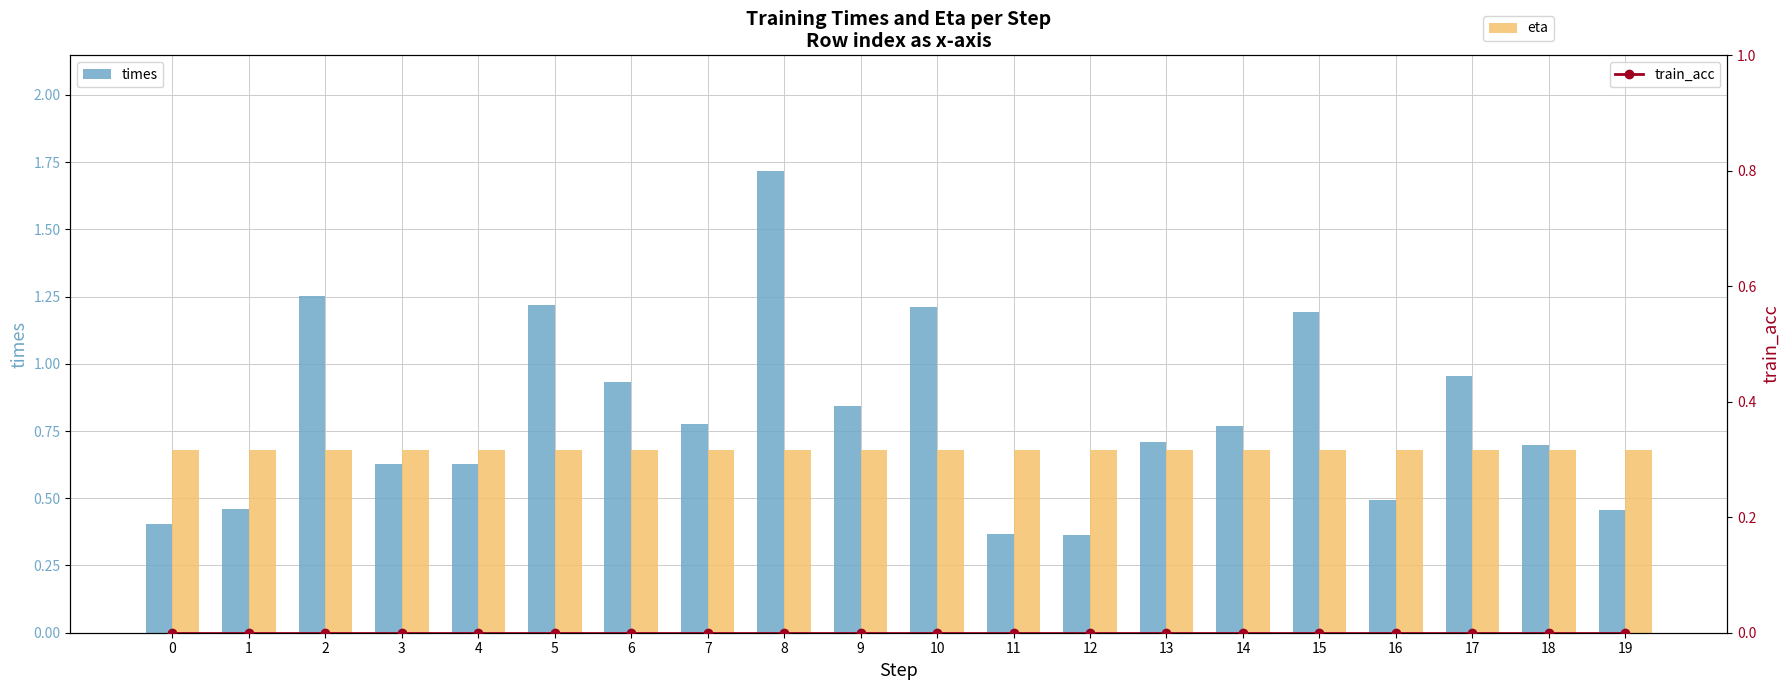

True or false: eta has a value of 0.7 at 12.

True